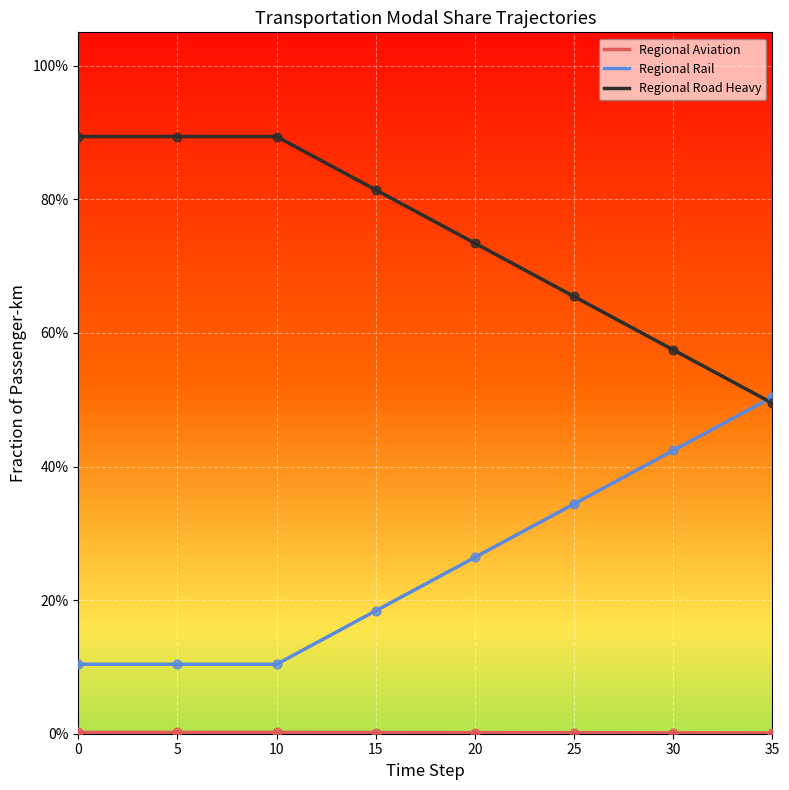

Which series has the largest total across all categories?

Regional Road Heavy